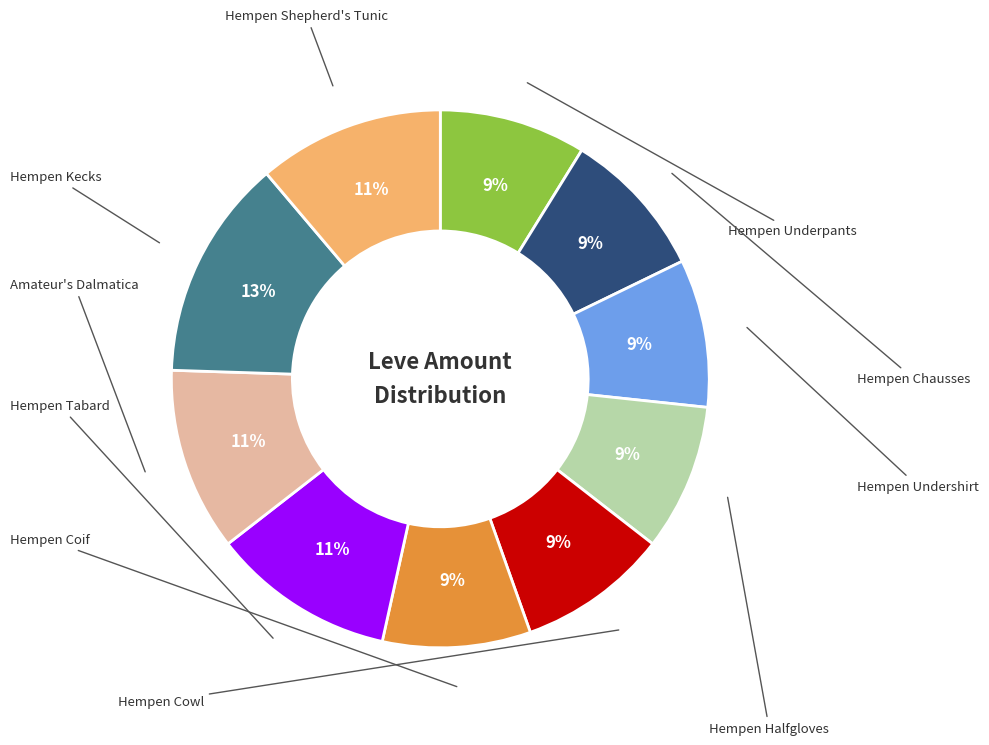

To the nearest percent, what is the average slice percentage?

10%